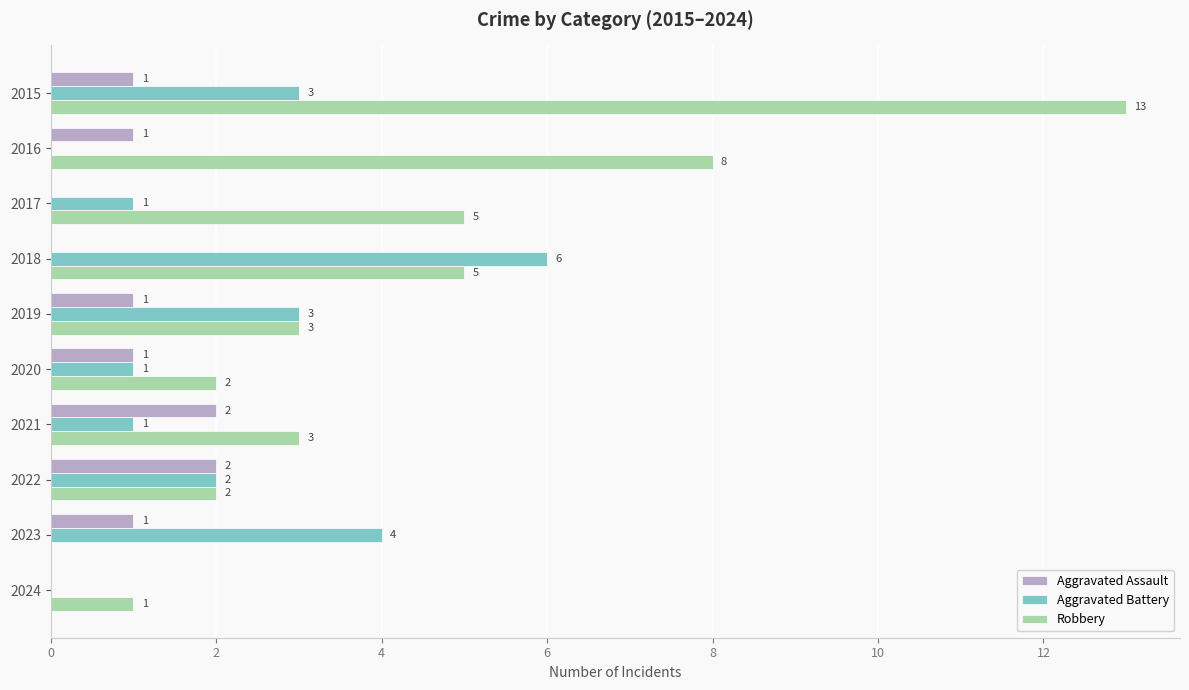

Is it true that Aggravated Assault equals 0 at 2022?

False